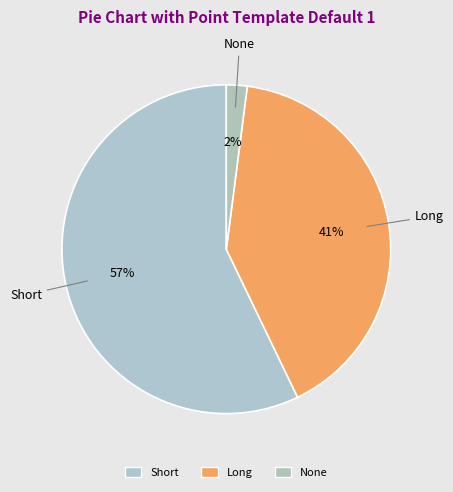

Which category has the biggest portion of the pie?

Short